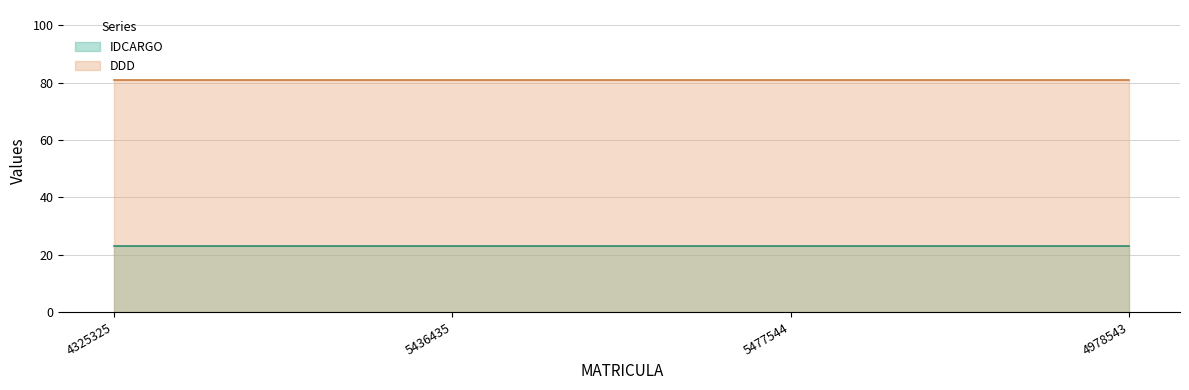

List the labels in order of IDCARGO value, smallest first.

4325325, 5436435, 5477544, 4978543